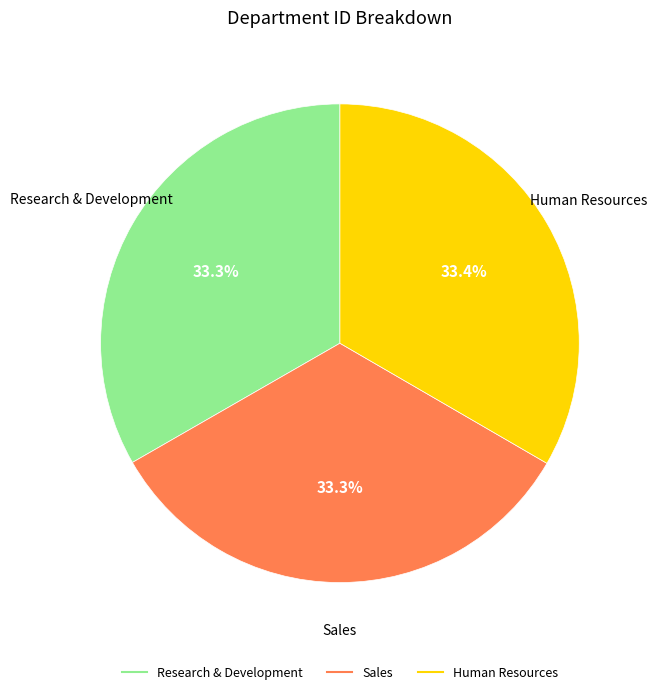

Count the number of slices in the pie.

3